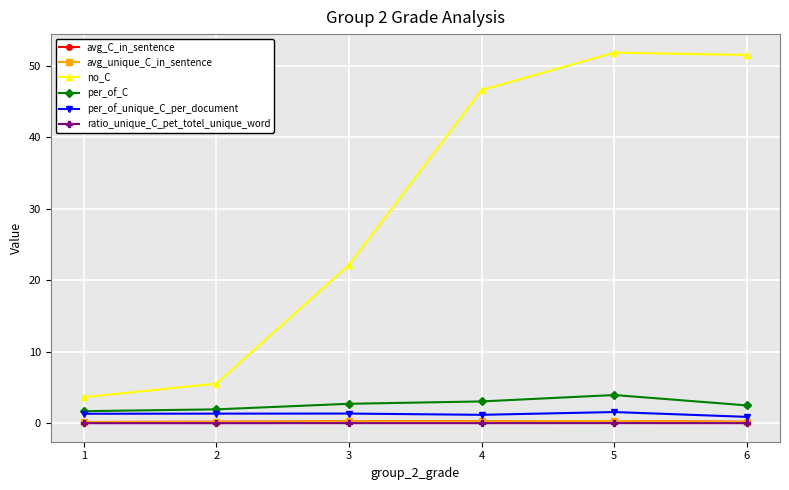

Does the chart have visible grid lines?

Yes